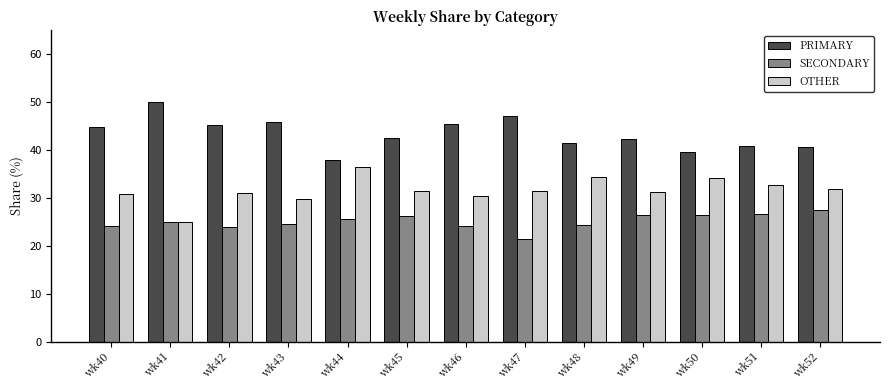

Which series changed the most between wk40 and wk52?

PRIMARY